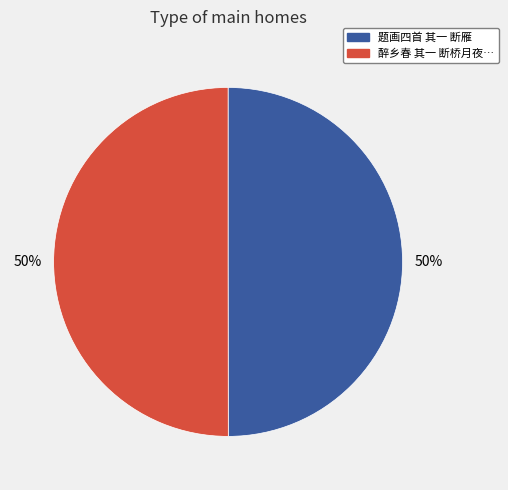

How many slices are in this pie chart?

2